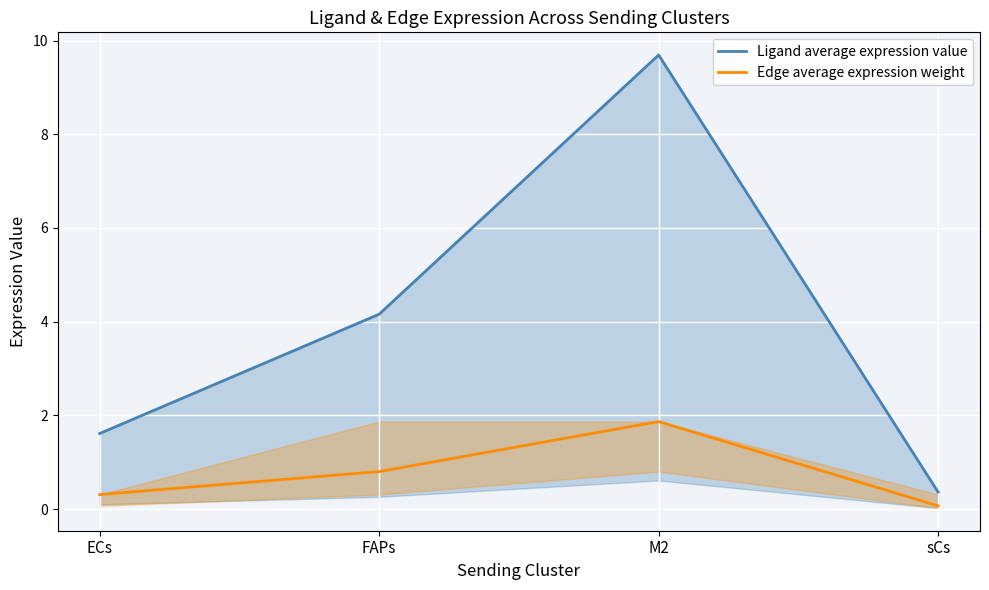

What is the sum of all Edge average expression weight values?

3.1